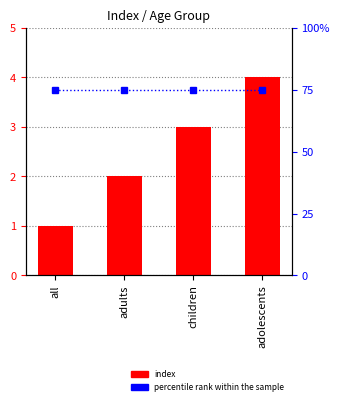

At adults, list the series in order from smallest to largest.

index, percentile rank within the sample